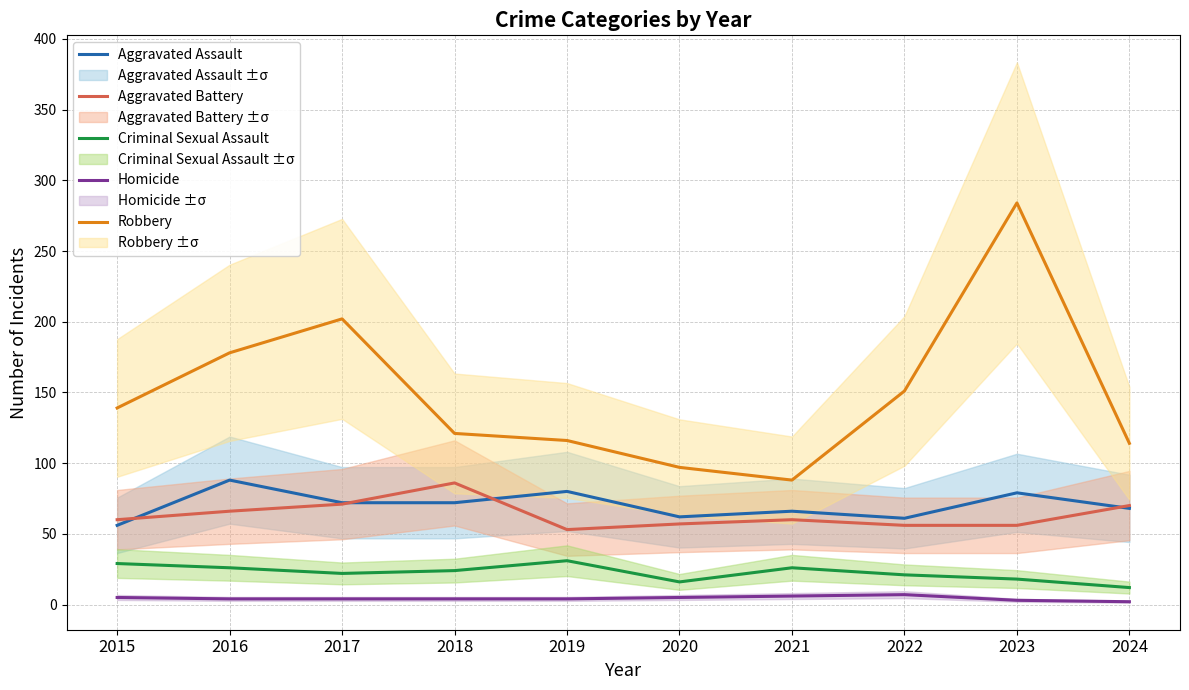

At which label does Aggravated Battery reach its peak?

2018